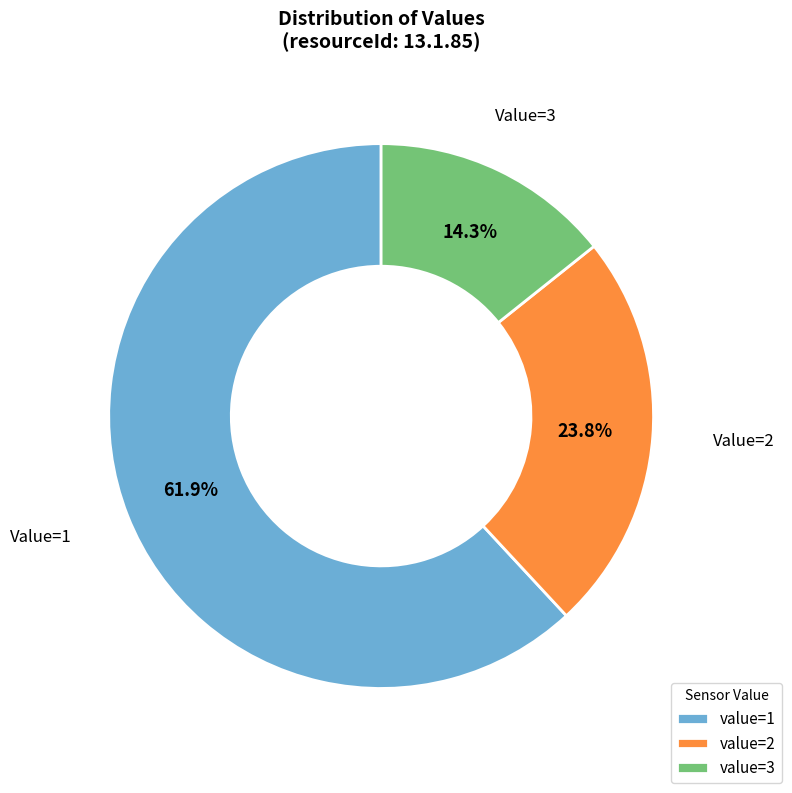

Rank the categories by value from highest to lowest.

value=1, value=2, value=3